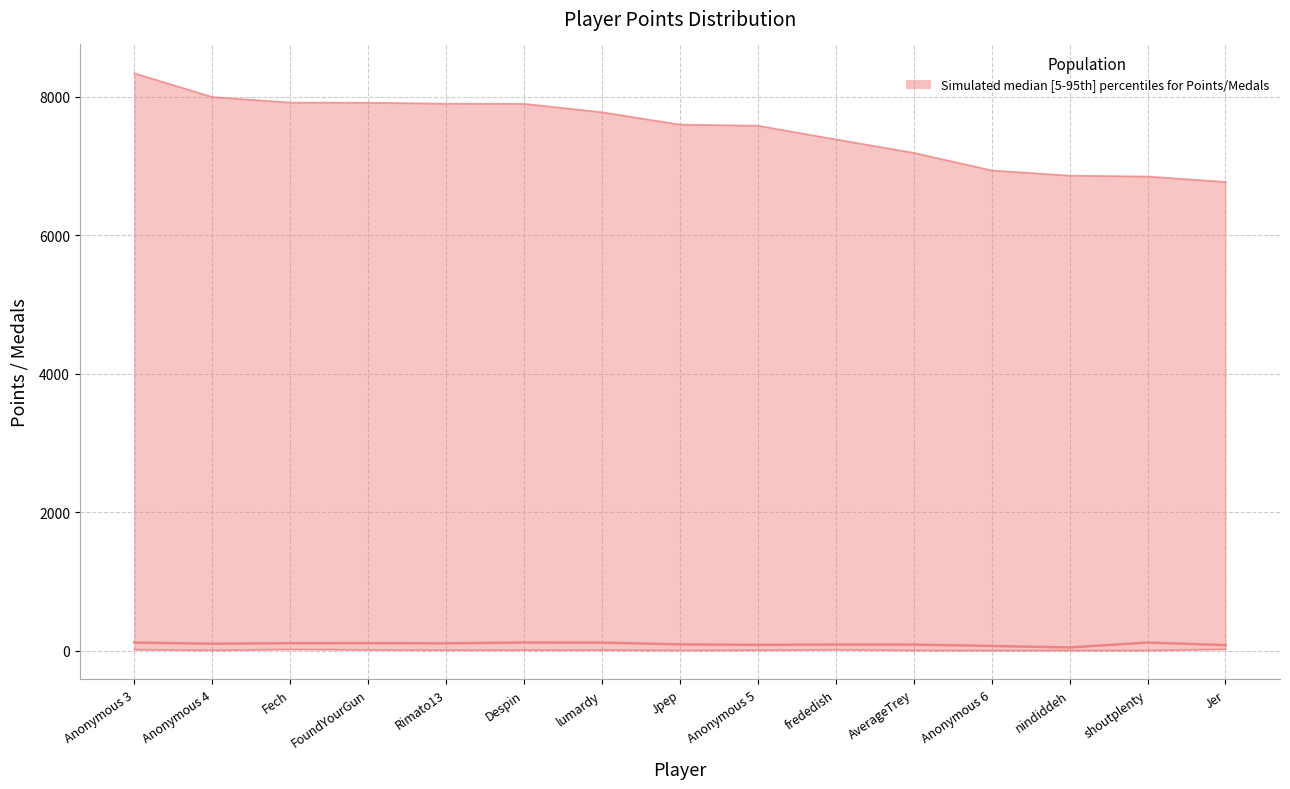

How many categories are shown in the chart?

15